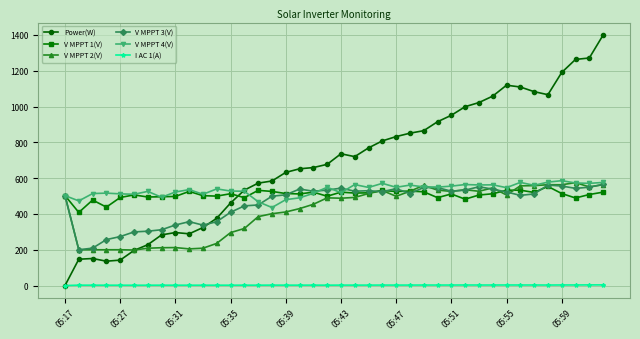

After their last crossing, which series has the higher values: V MPPT 2(V) or V MPPT 4(V)?

V MPPT 4(V)